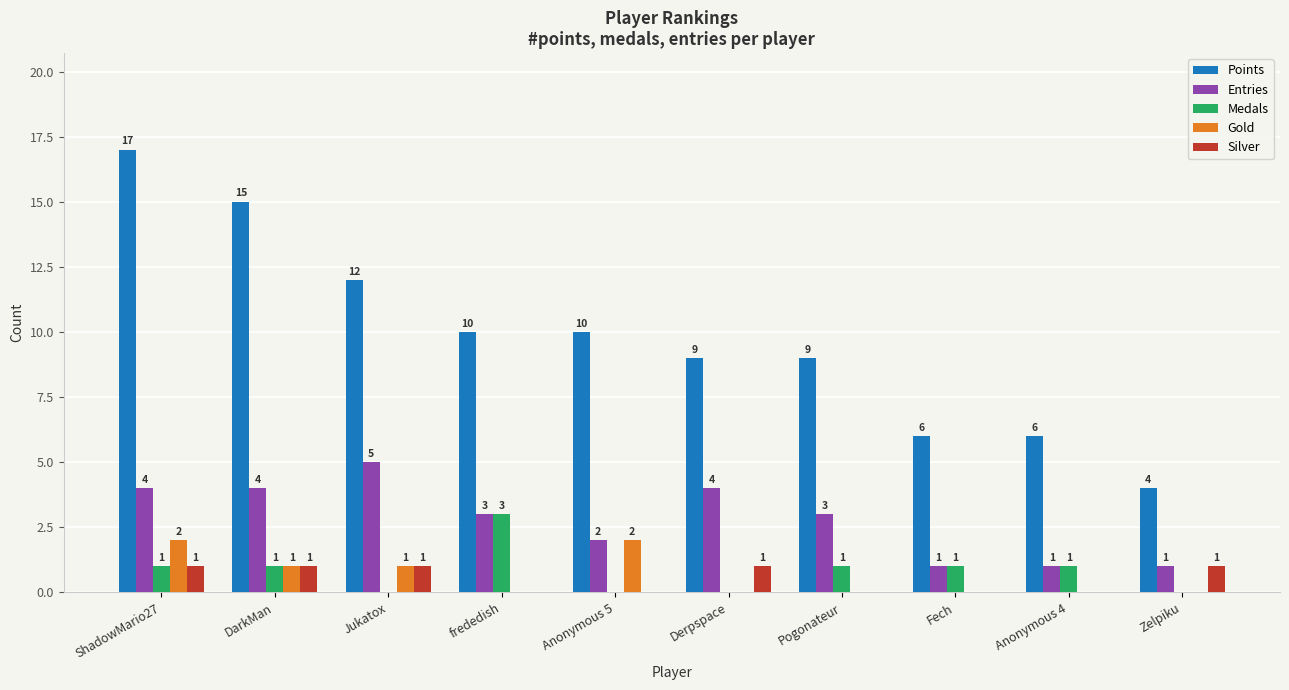

What is the sum of all Entries values?

28